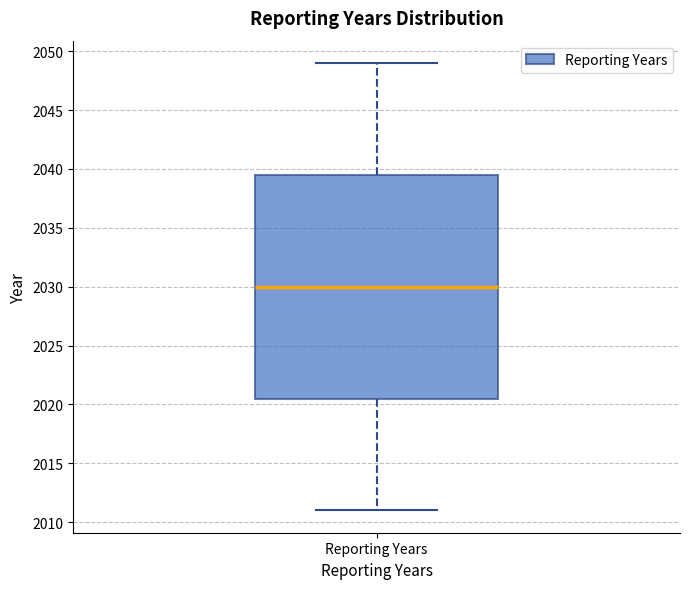

Transcribe this box plot: give where the median line is, the range the box spans, and where the two whiskers end, as read against the y-axis. The values are not printed on the chart, so give them approximately, as read against the axis.

median 2030.0, box 2020.5 to 2039.5, whiskers 2011.0 to 2049.0